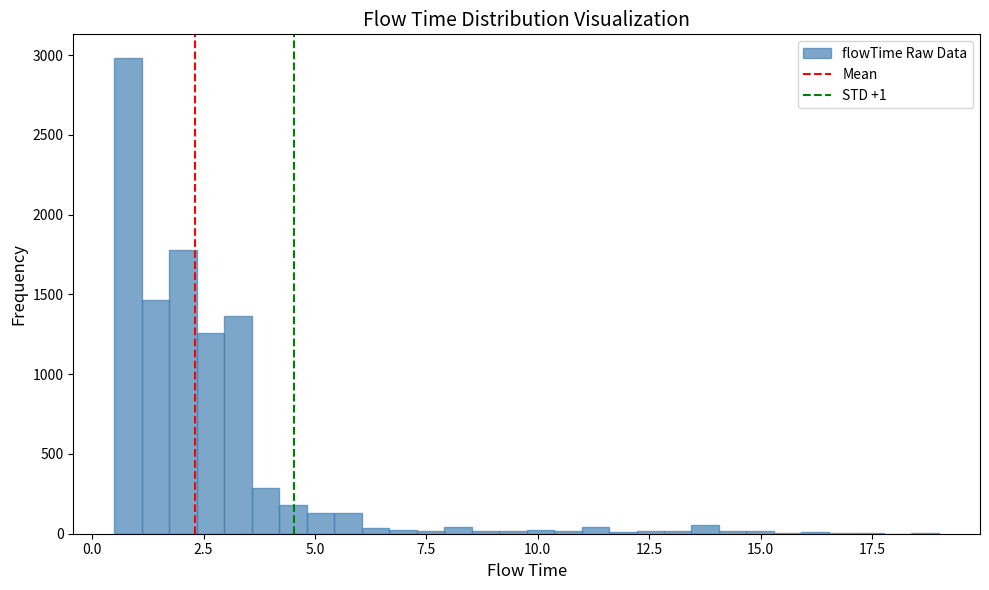

Read against the x-axis, roughly where is the centre of the tallest bar?

1.0